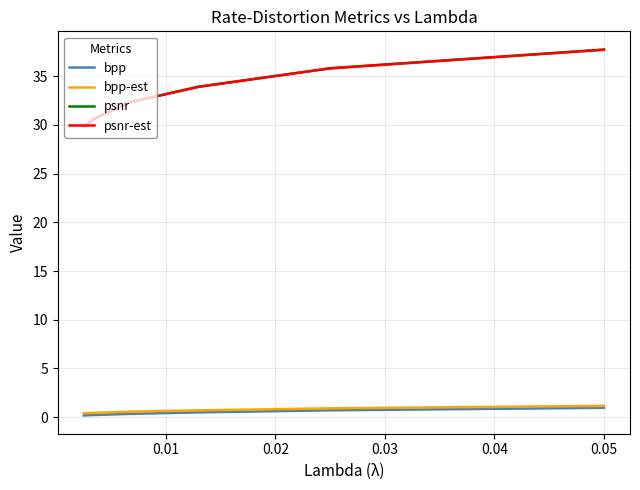

What is the maximum value shown in the chart?

37.7